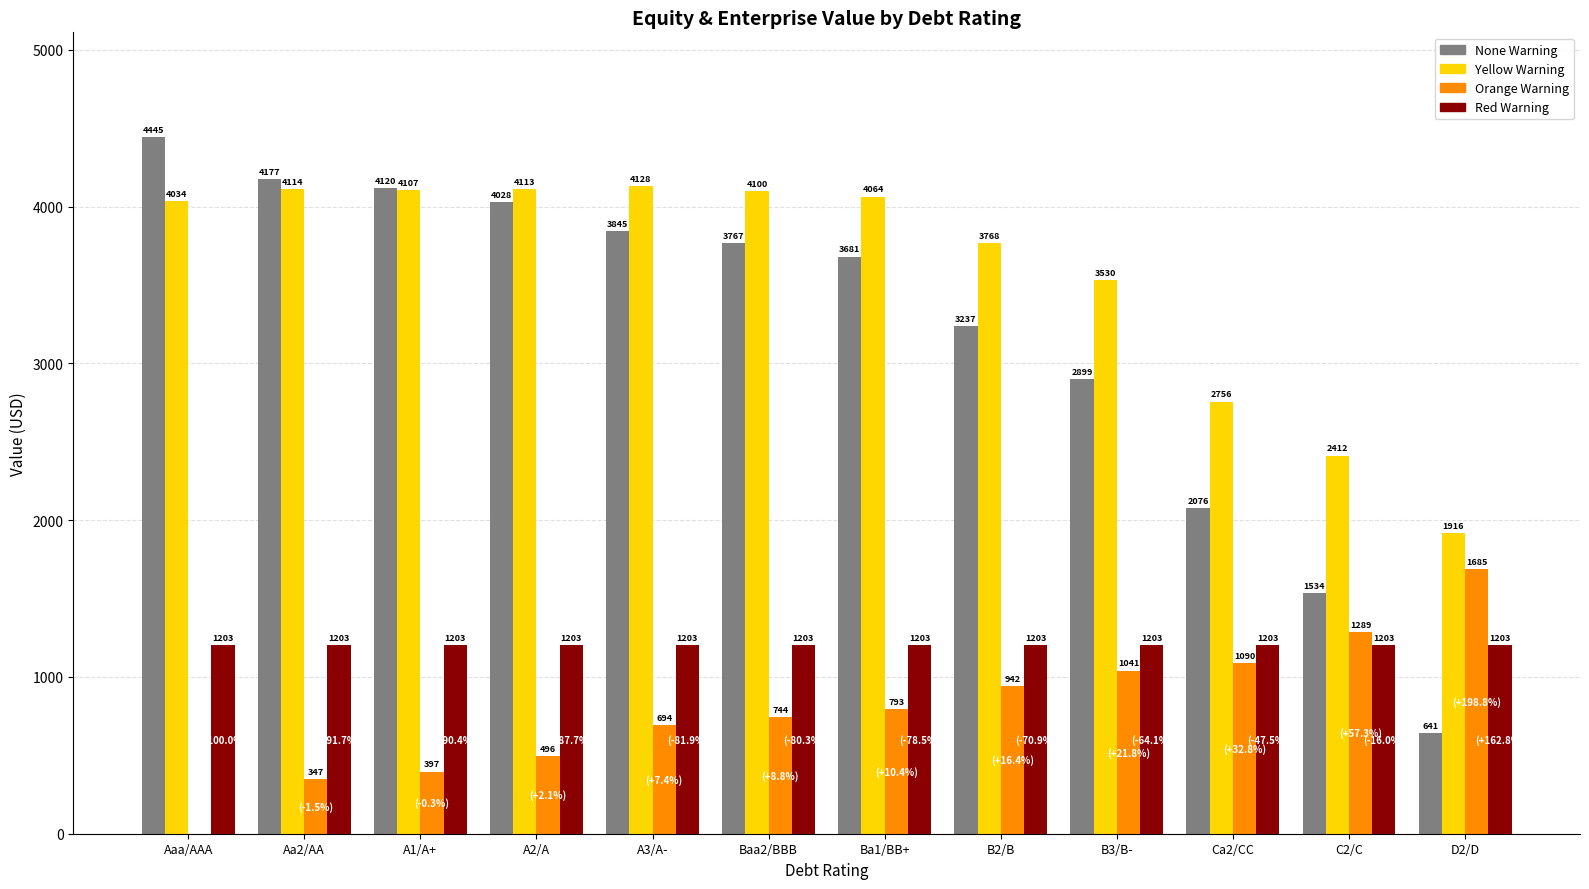

Between A3/A- and B2/B, which series saw the biggest shift?

None Warning